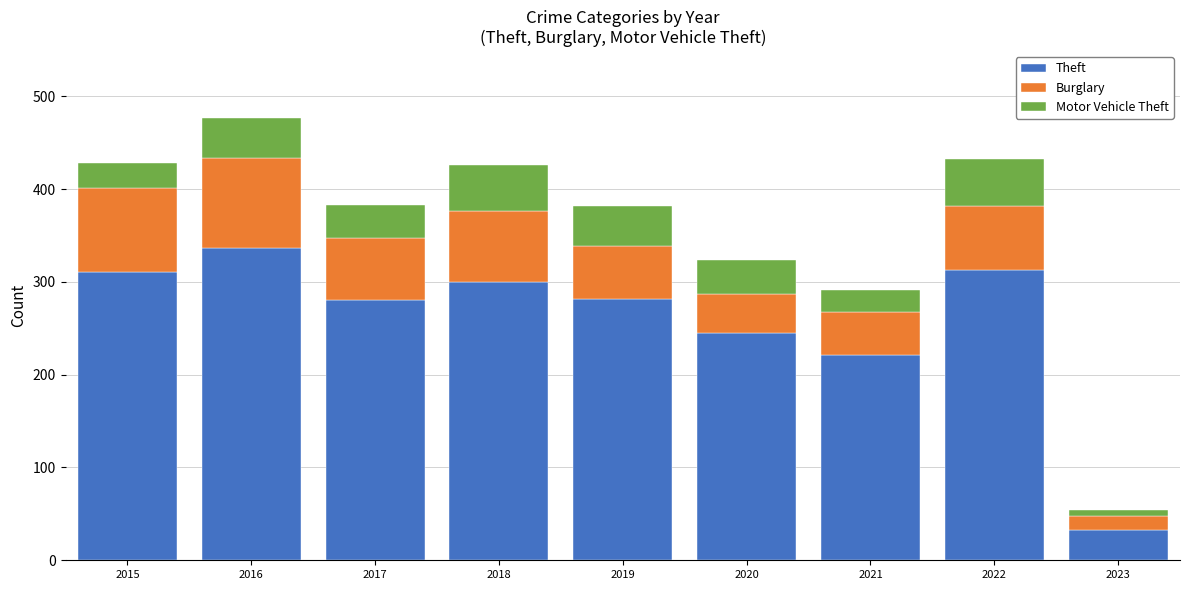

Are the bars grouped side by side (vs. stacked)?

No